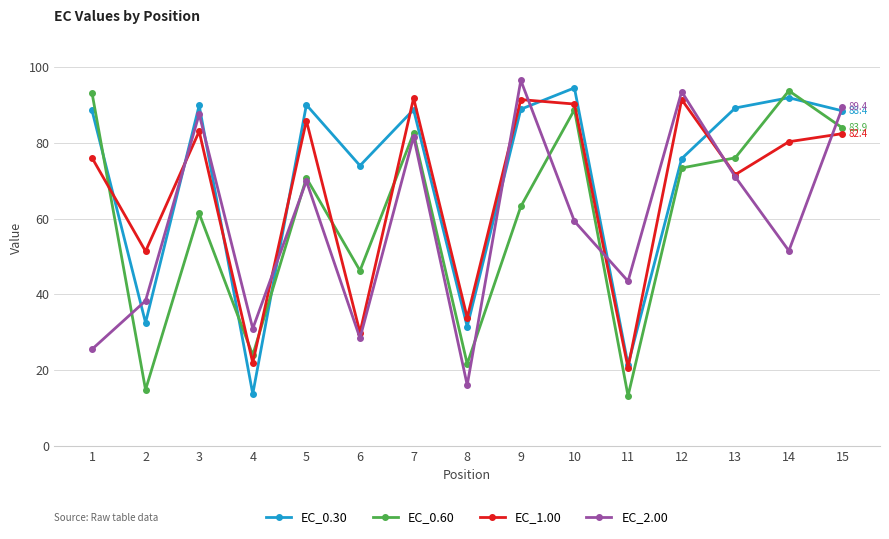

What is the sum of the EC_2.00 values at 15 and 14?

140.8